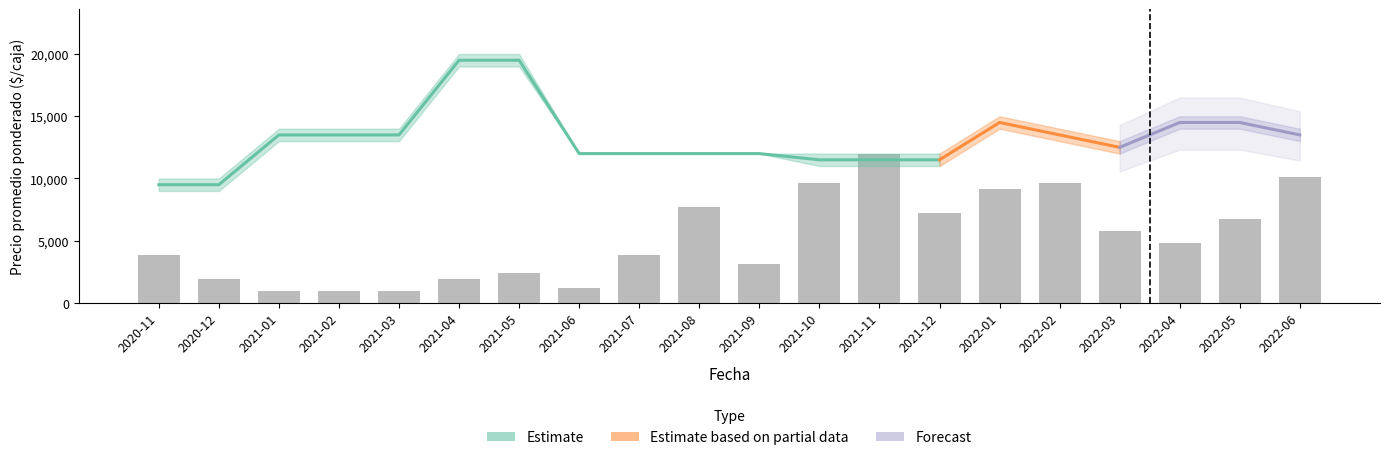

Between 2021-01 and 2022-01, which is larger?

2022-01